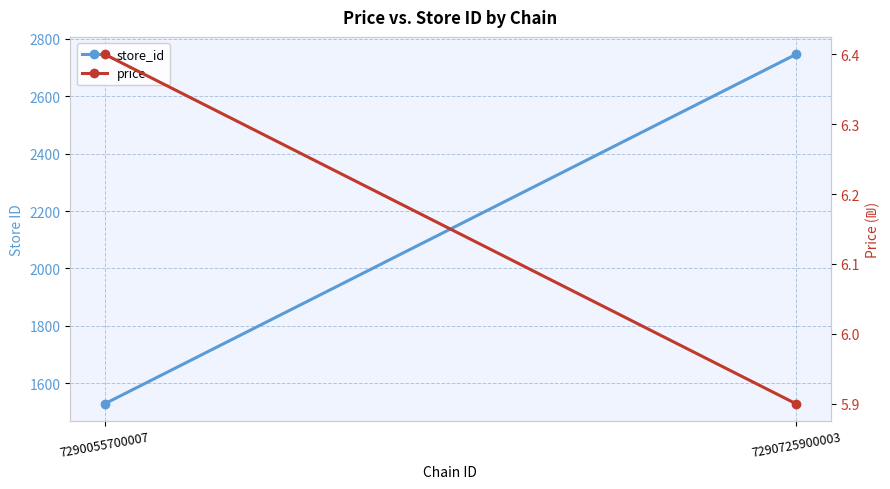

Reading right to left, transcribe all the data shown in this chart.

store_id: 7290725900003=2745.0	7290055700007=1529.5
price: 7290725900003=5.9	7290055700007=6.4